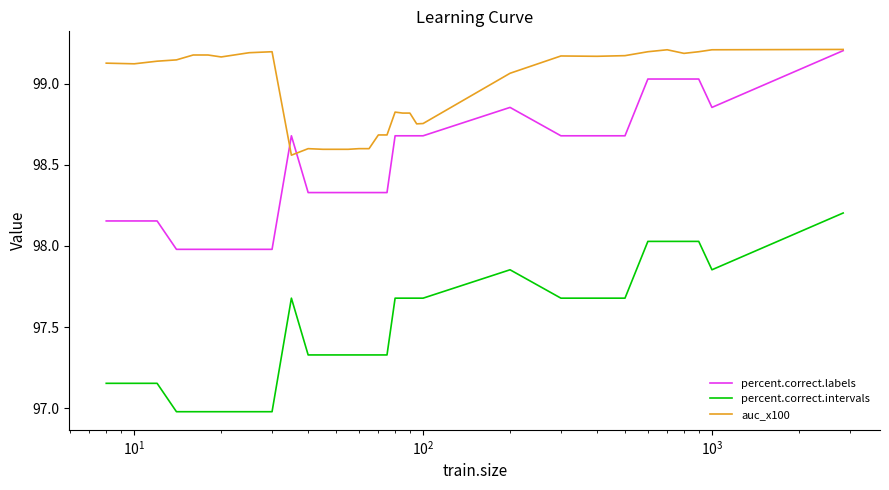

What are all the series names shown in the legend?

percent.correct.labels, percent.correct.intervals, auc_x100